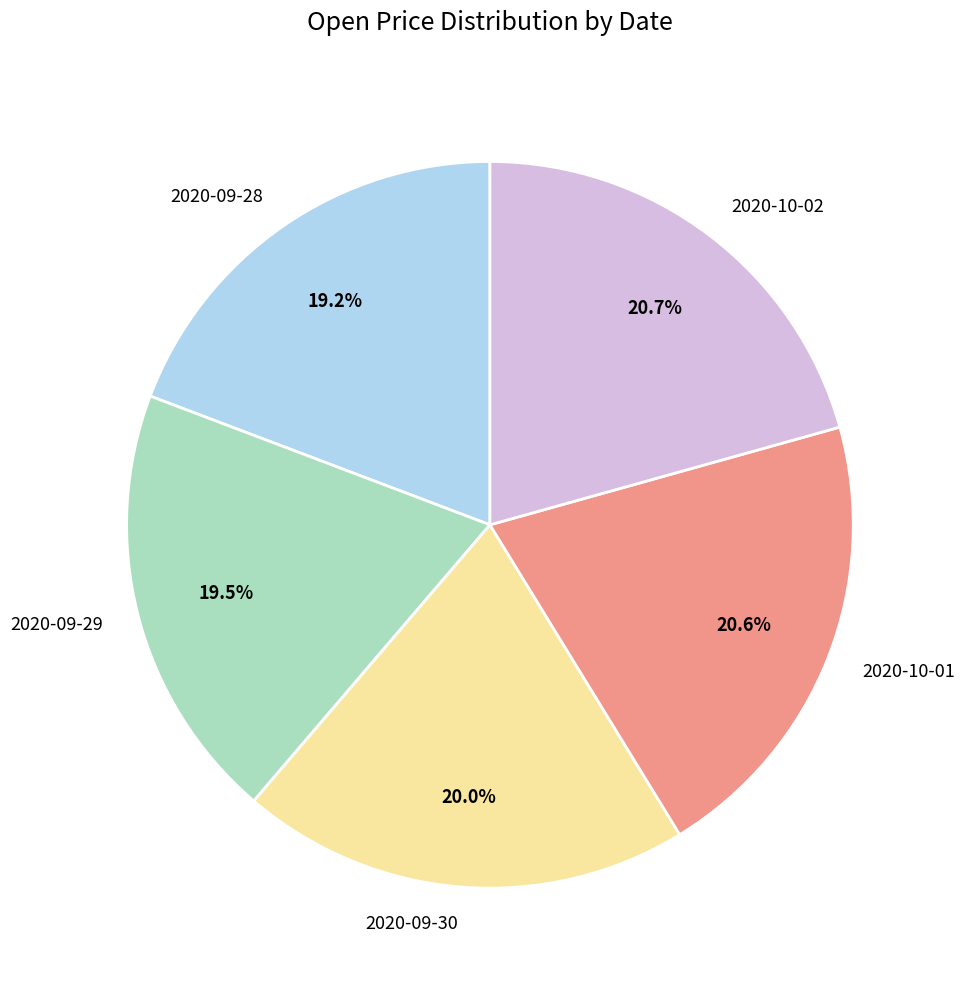

Is there any slice that represents more than half of the pie?

No